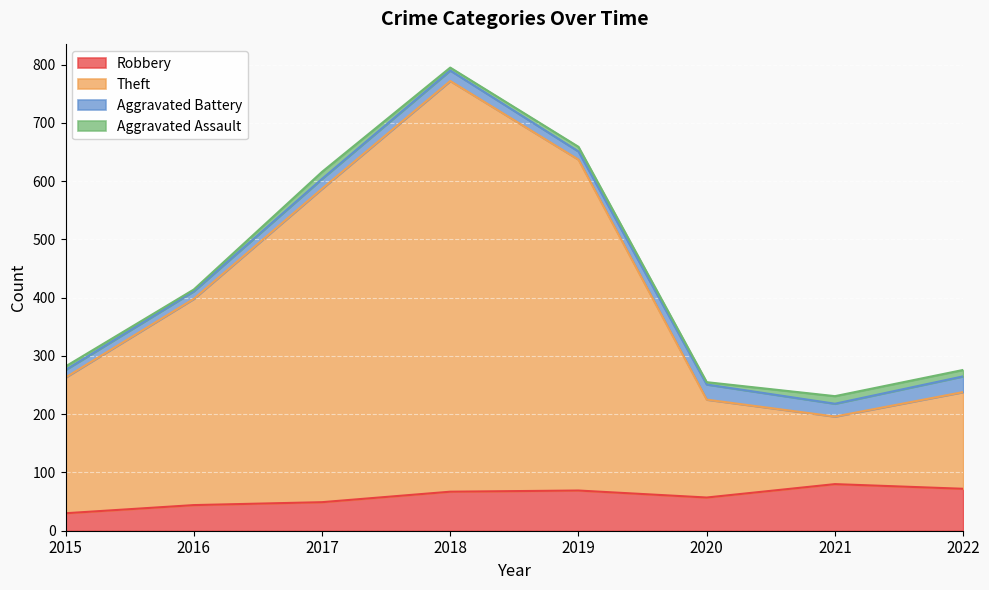

Does the chart display data point markers on the line(s)?

No